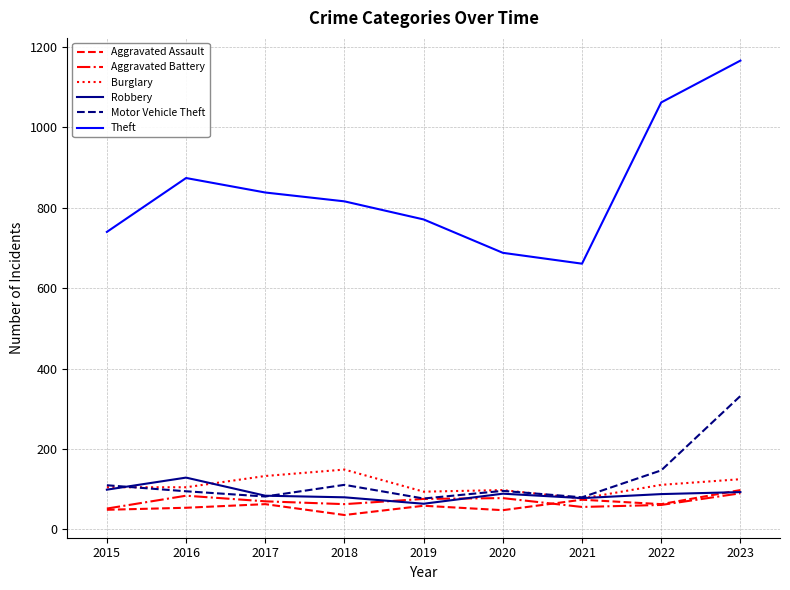

What is the difference between the second highest and second lowest values in the Aggravated Assault series?

26